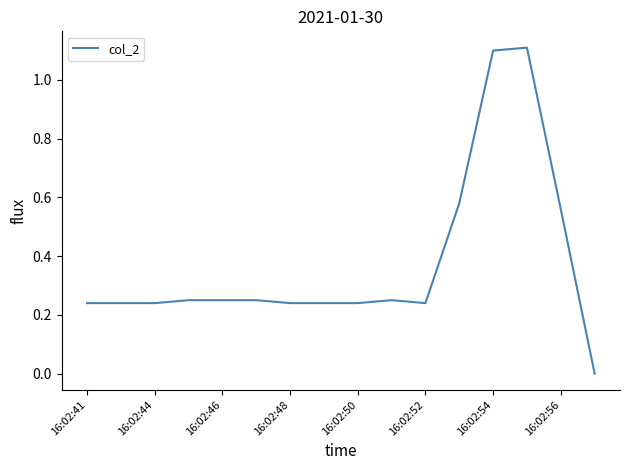

How many series are shown in this chart?

1